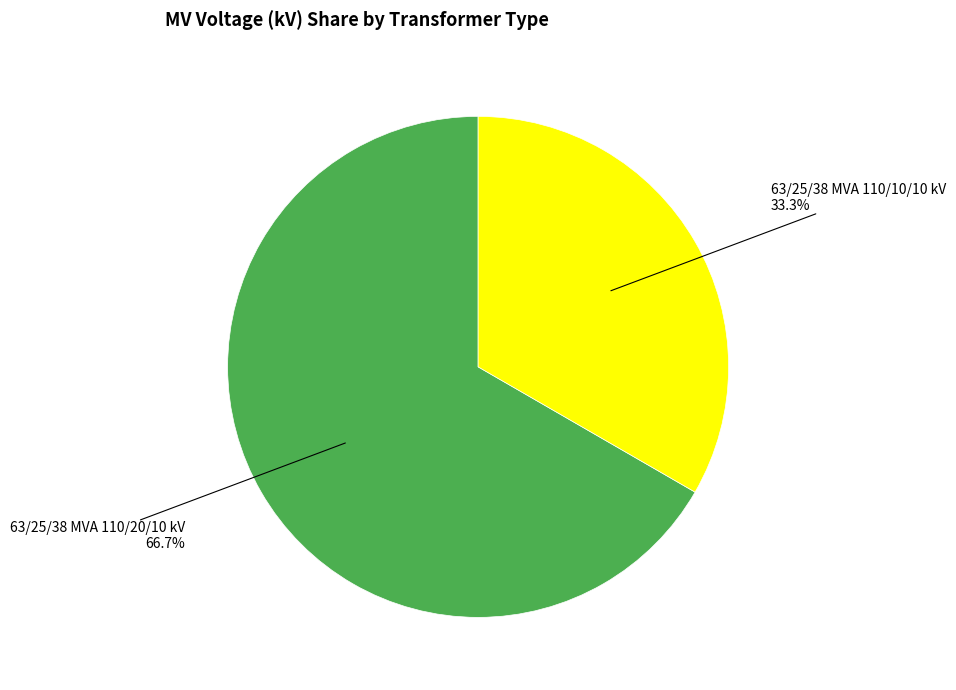

Between 63/25/38 MVA 110/20/10 kV and 63/25/38 MVA 110/10/10 kV, which is larger?

63/25/38 MVA 110/20/10 kV